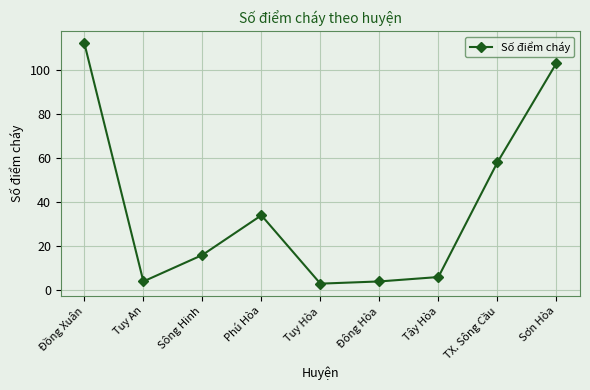

The value at Tuy Hòa is 3. True or false?

True